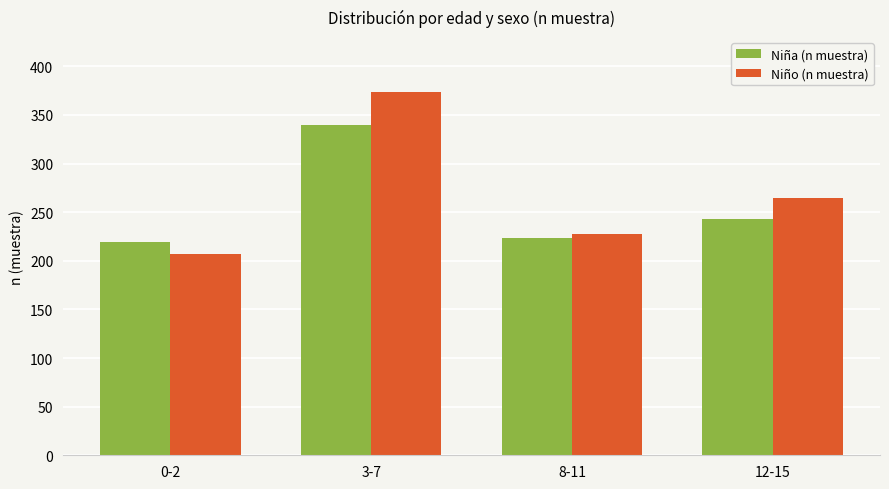

What is the difference between the Niño (n muestra) values at 8-11 and 3-7?

146